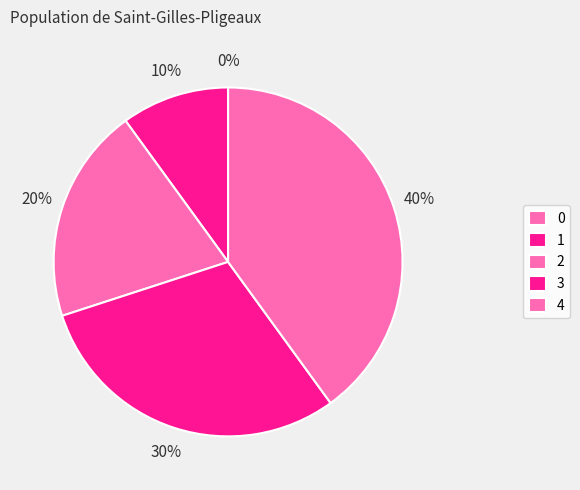

How many segments does this pie chart have?

5